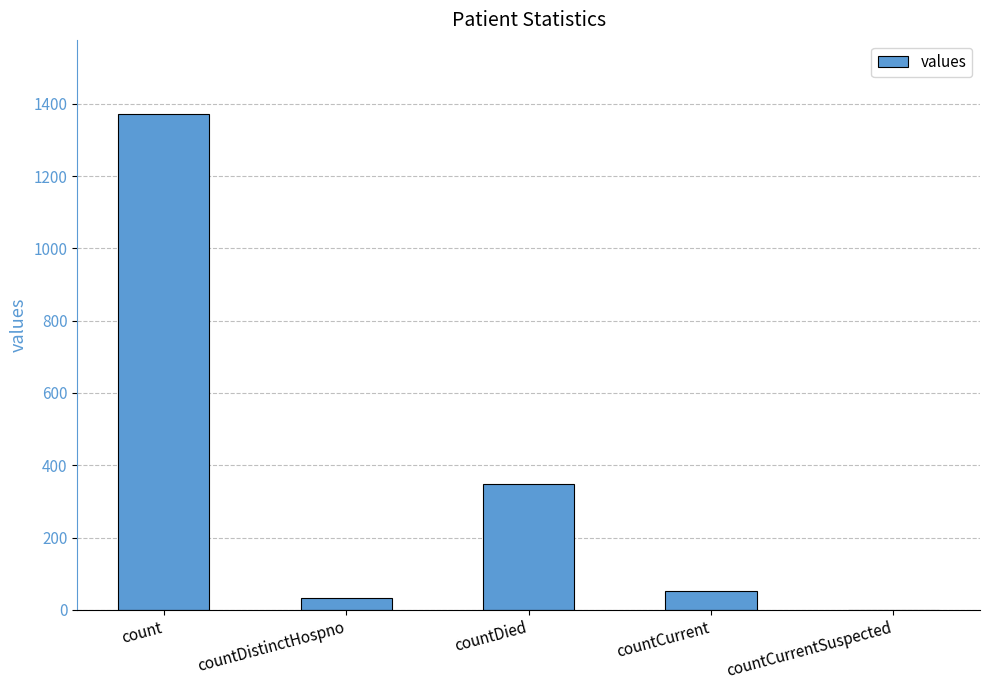

The value at countDistinctHospno is 33. True or false?

True